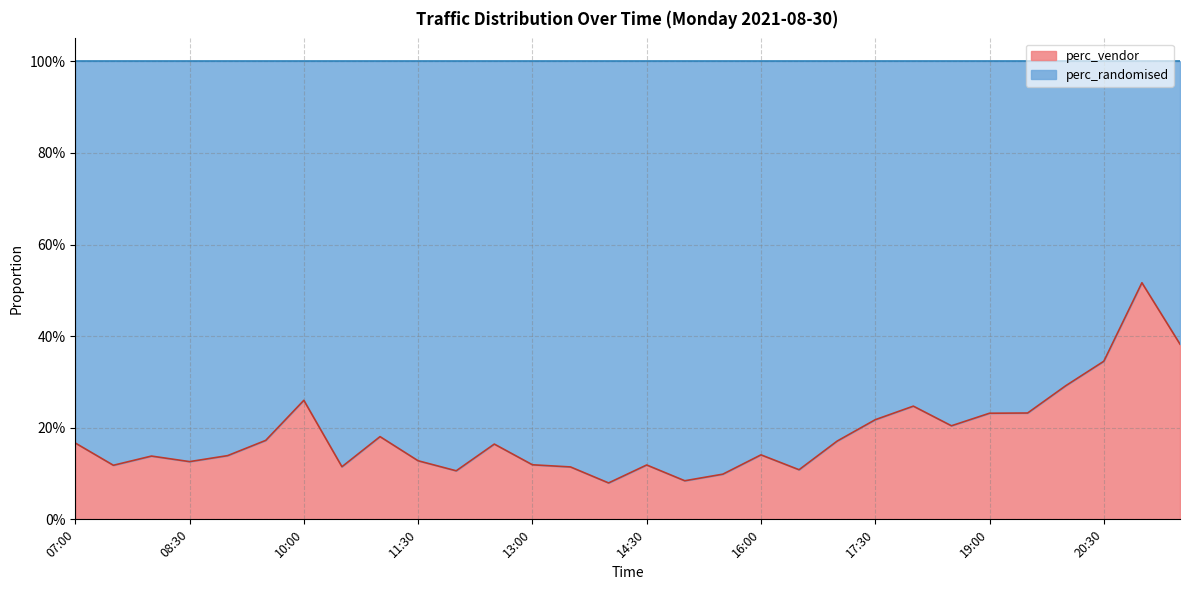

What is the smallest value displayed?

0.1